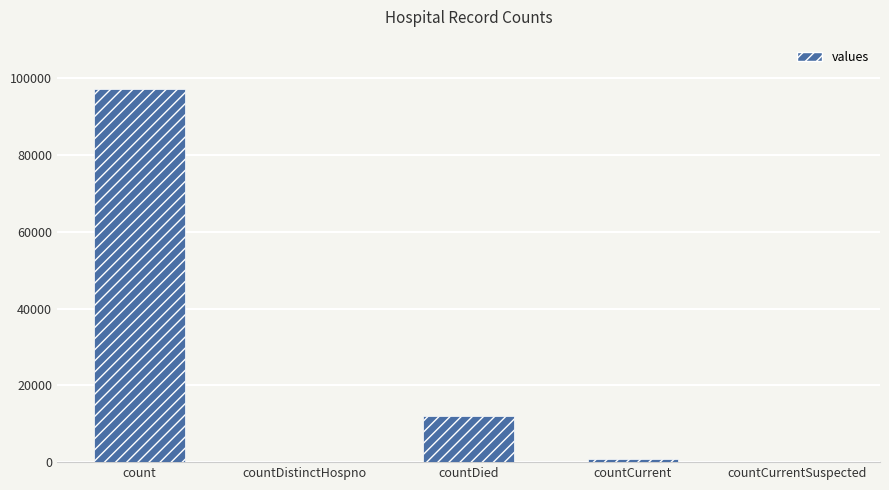

Reading left to right, extract all data points from this chart.

count=97228	countDistinctHospno=0	countDied=12049	countCurrent=735	countCurrentSuspected=0